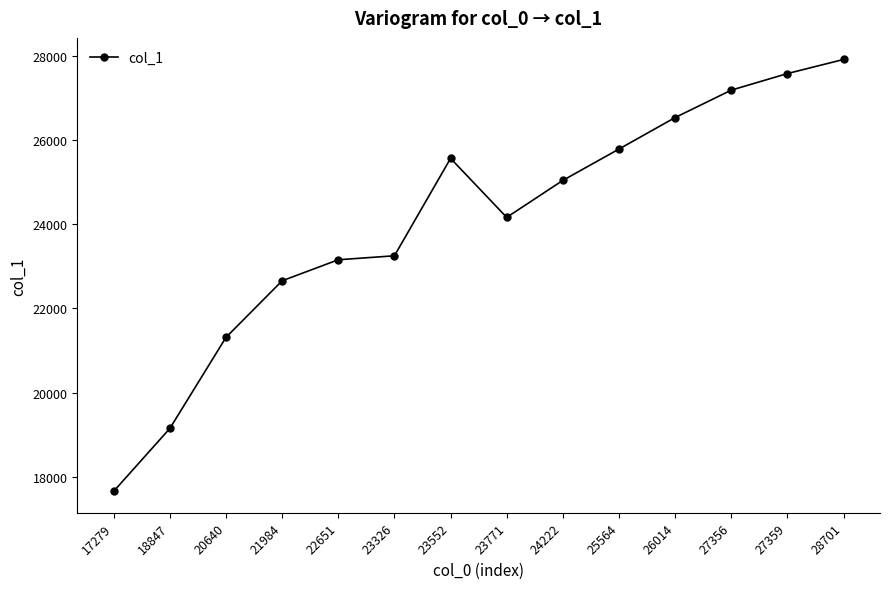

At which category does the data reach its first local peak?

23552